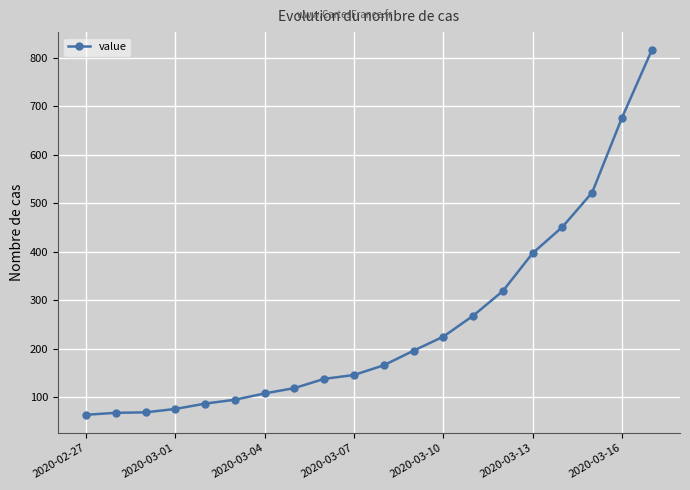

What is the difference between the maximum and minimum values?

751